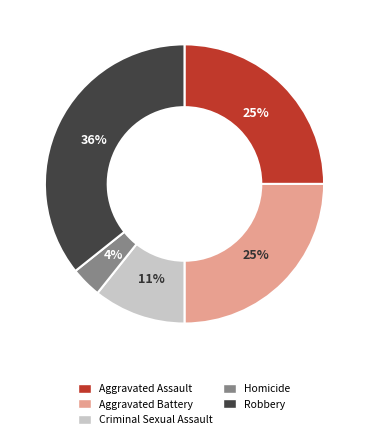

Is it true that Criminal Sexual Assault is 20% of the pie?

False